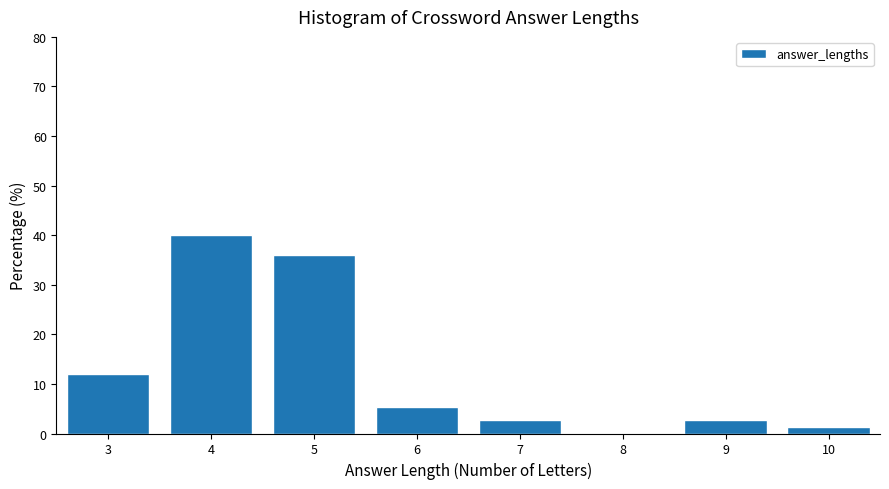

Reading left to right, list all the values displayed in this chart.

3=12.0	4=40.0	5=36.0	6=5.3	7=2.7	8=0.0	9=2.7	10=1.3